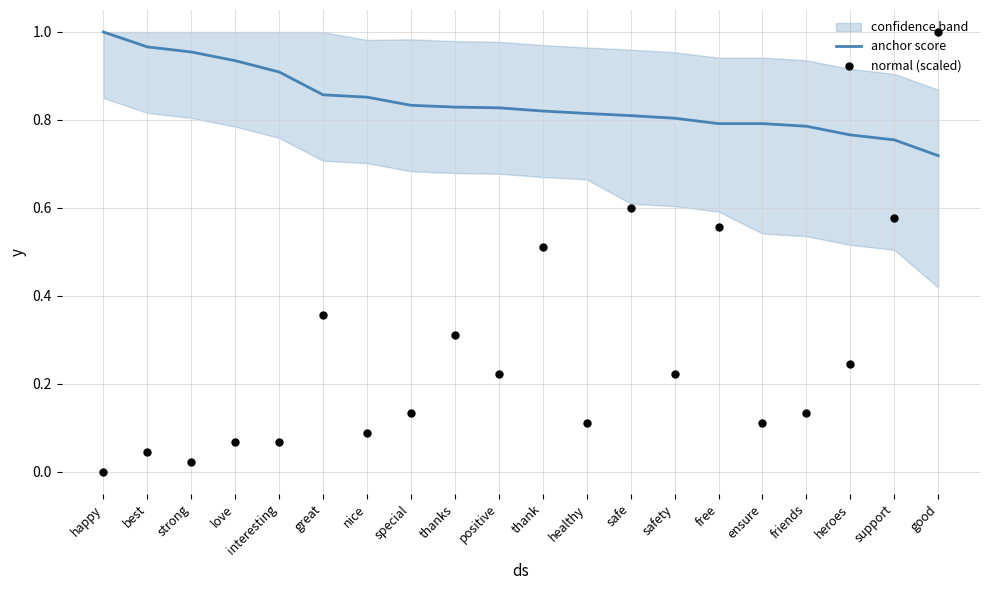

Is the value of normal (scaled) at thanks greater than the value of anchor score at good?

No